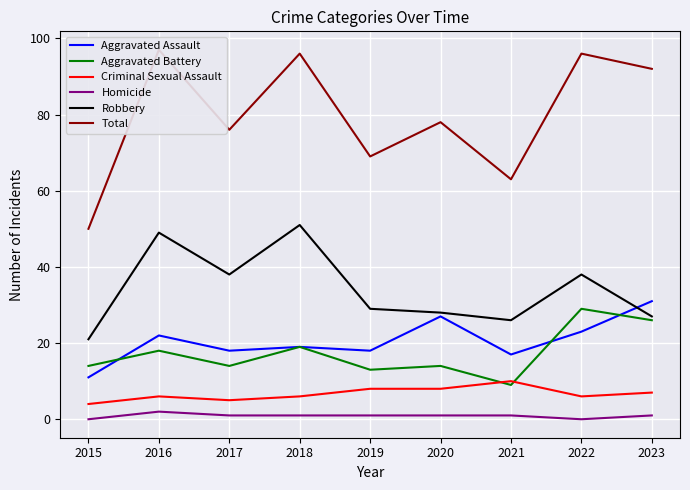

How many series are shown in this chart?

6